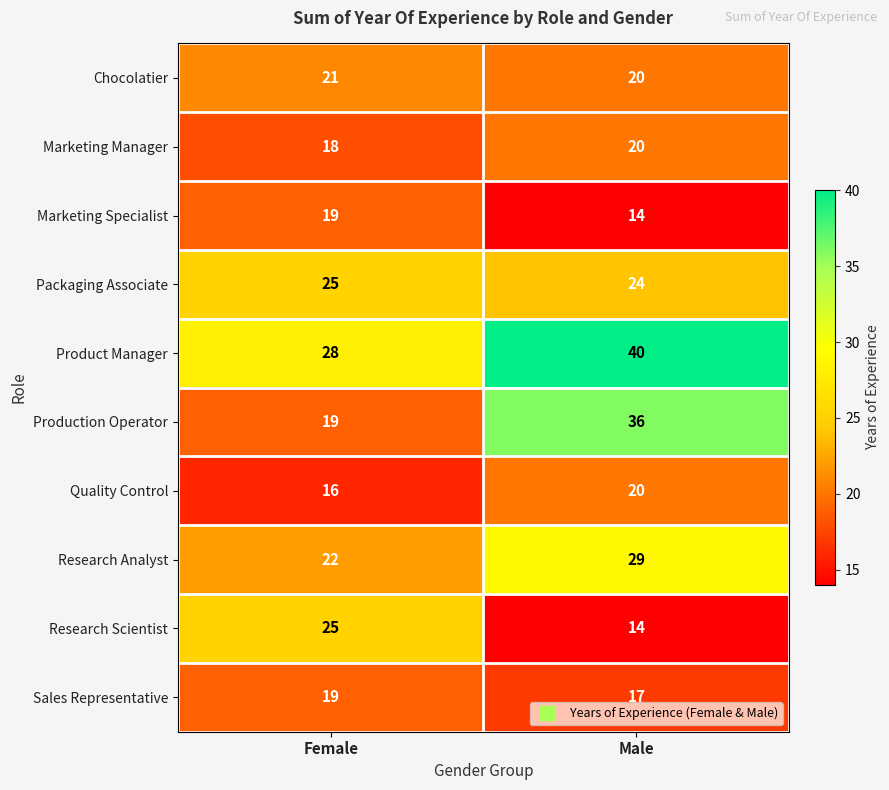

Reading left to right, list all the values displayed in this chart.

Chocolatier: Female=21	Male=20
Marketing Manager: Female=18	Male=20
Marketing Specialist: Female=19	Male=14
Packaging Associate: Female=25	Male=24
Product Manager: Female=28	Male=40
Production Operator: Female=19	Male=36
Quality Control: Female=16	Male=20
Research Analyst: Female=22	Male=29
Research Scientist: Female=25	Male=14
Sales Representative: Female=19	Male=17